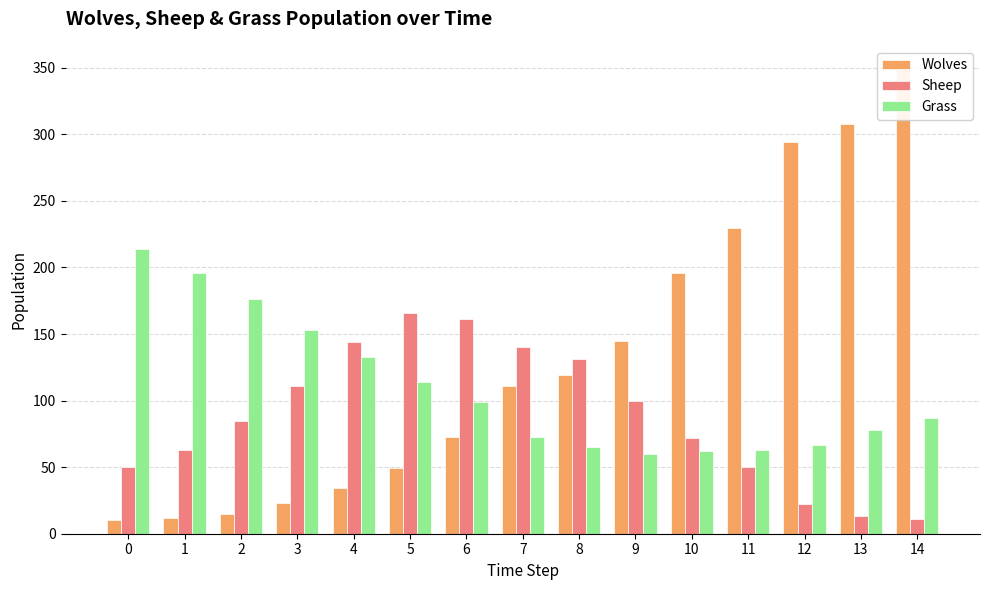

Rank the series at 8 from lowest to highest value.

Grass, Wolves, Sheep